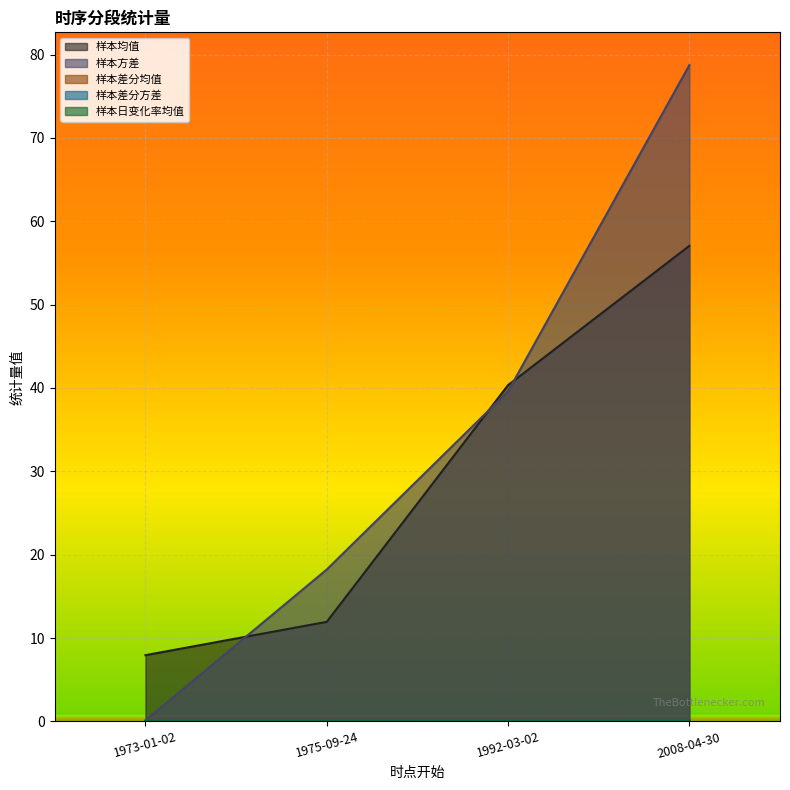

Rank the series by their maximum value, from highest to lowest.

样本方差, 样本均值, 样本差分方差, 样本差分均值, 样本日变化率均值